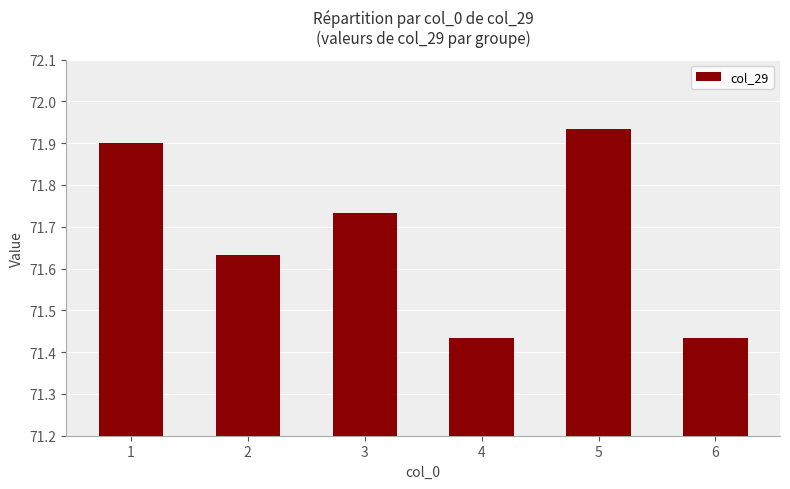

Count the values in the range 71 to 72.

6